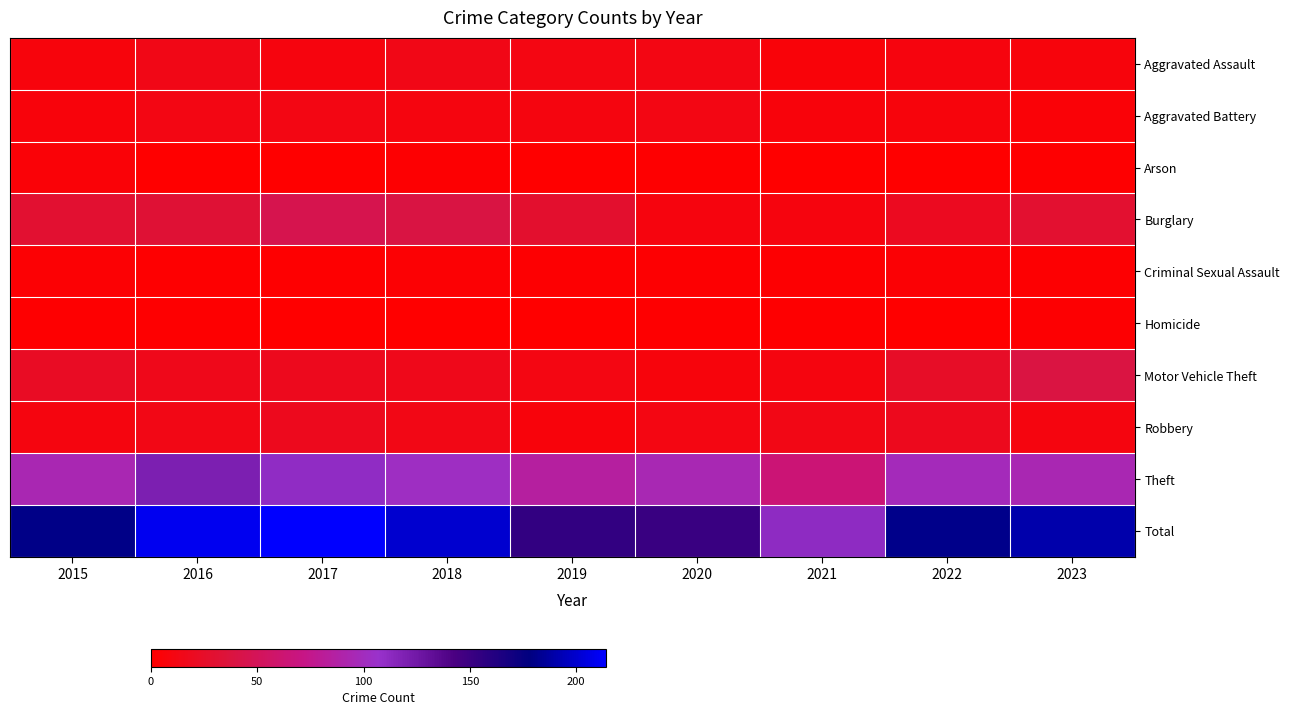

Which series has the widest spread of values?

Total